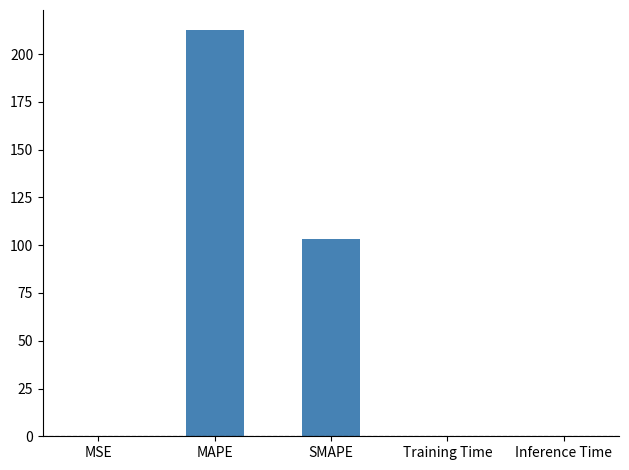

Does the chart contain stacked bars?

No